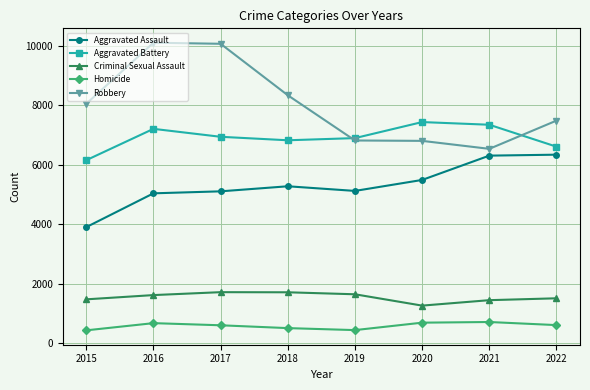

Which category has the lowest value in the Criminal Sexual Assault series?

2020